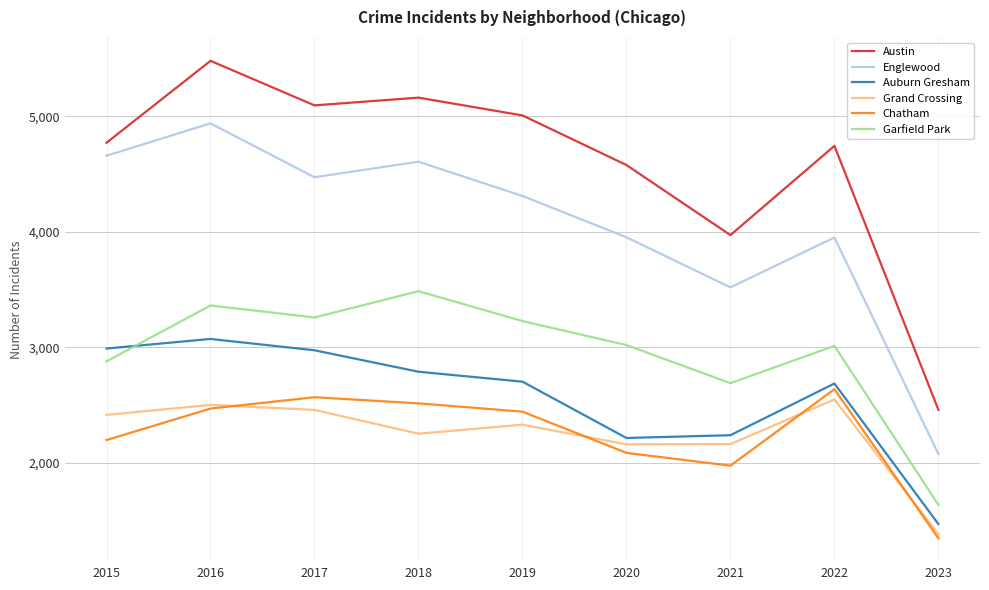

True or false: Englewood and Grand Crossing intersect in this chart.

False